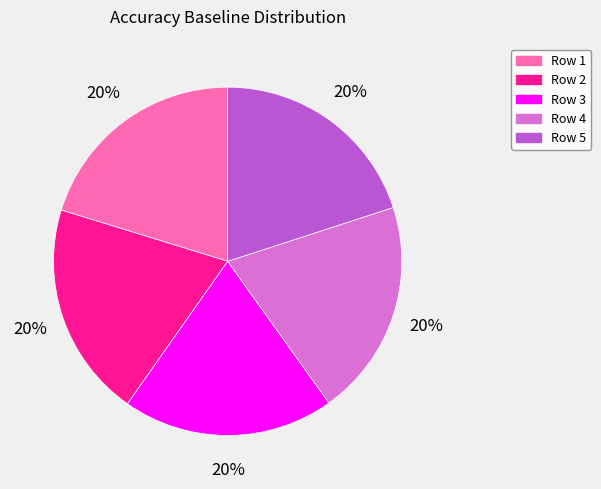

Do Row 1 and Row 5 together represent more than half of the pie?

No